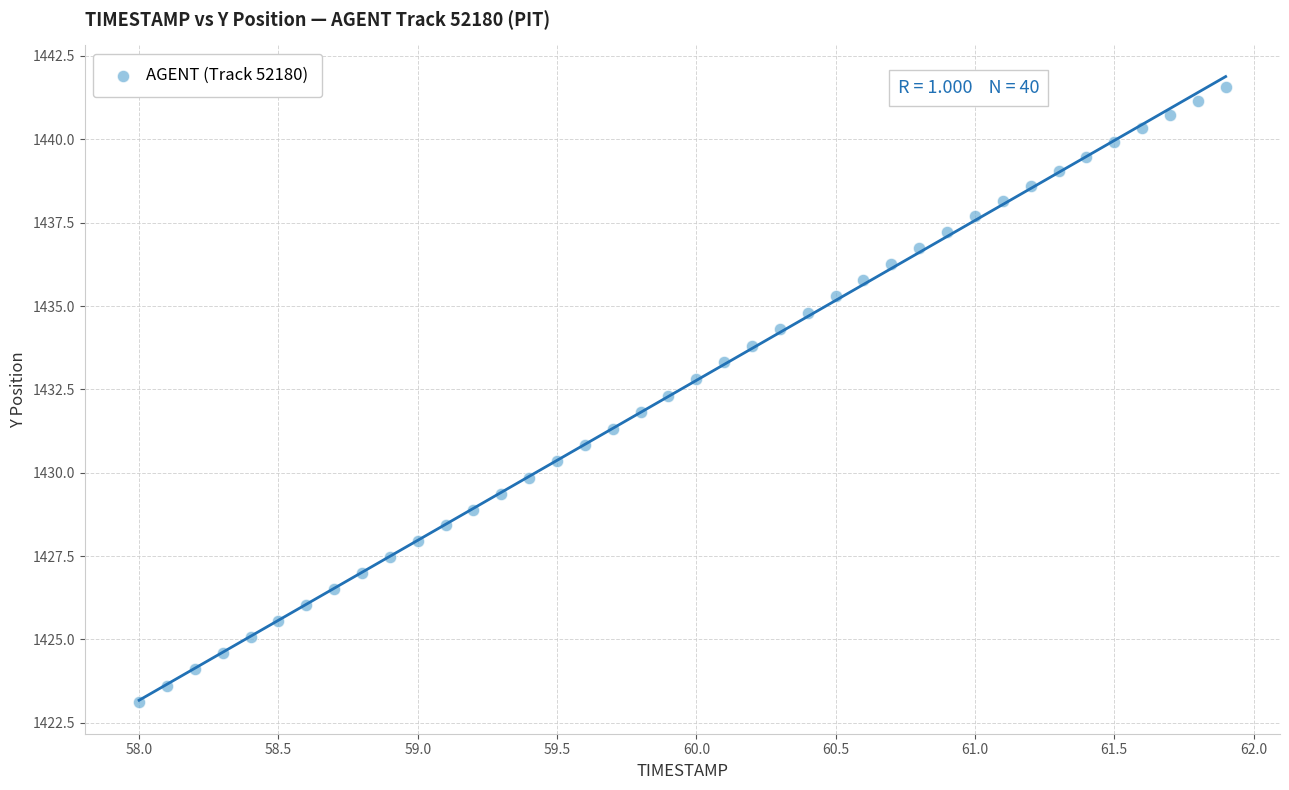

What is the range of X values (max minus min)?

3.9